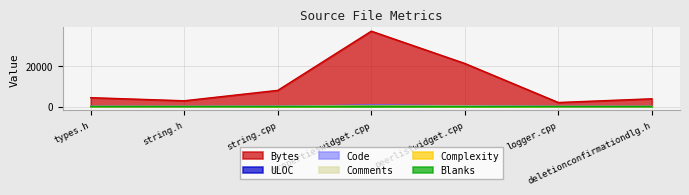

In Bytes_scaled, how many points are lower than both neighbors (excluding endpoints)?

2